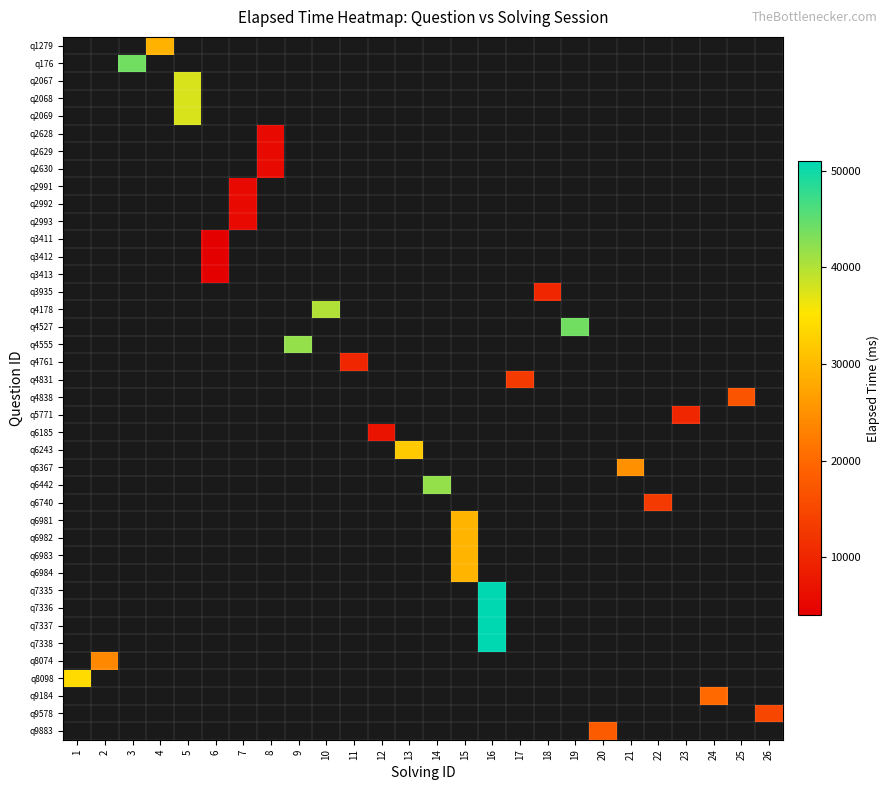

Is the value of q5771 at 19 greater than the value of q1279 at 5?

No